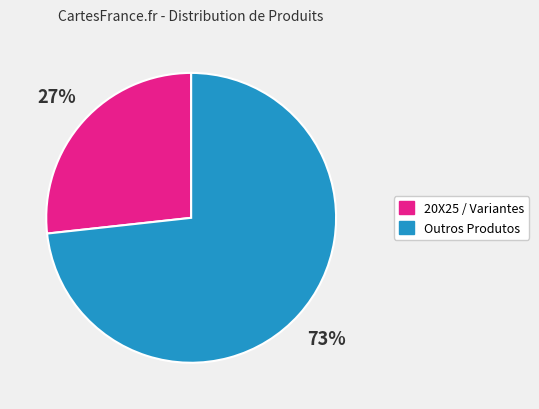

To the nearest percent, what is the average slice percentage?

50%